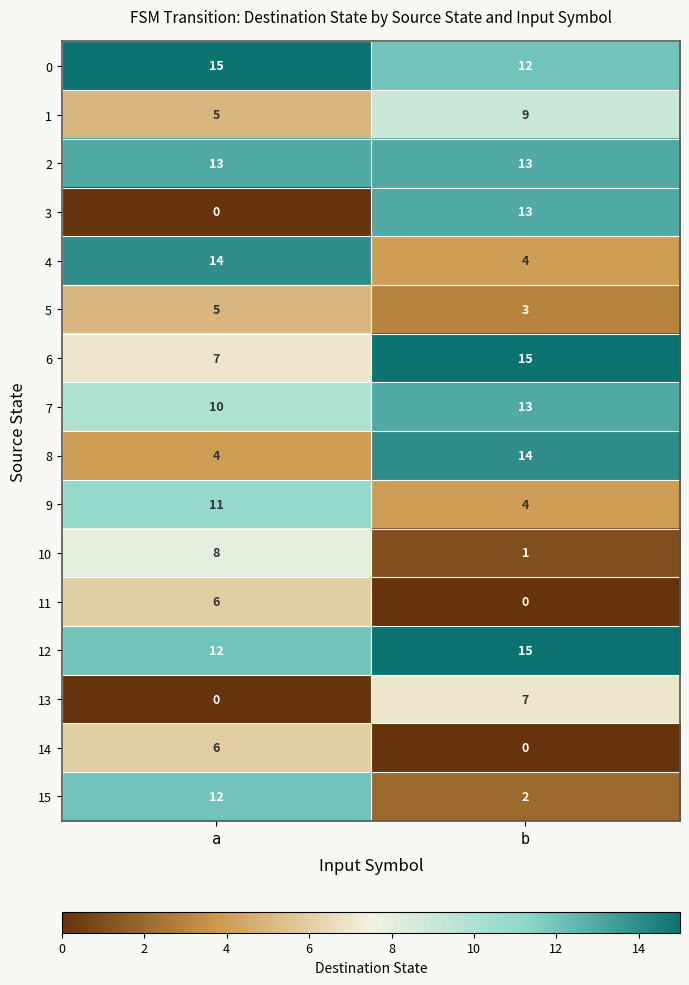

What is the difference between the 1 values at b and a?

4